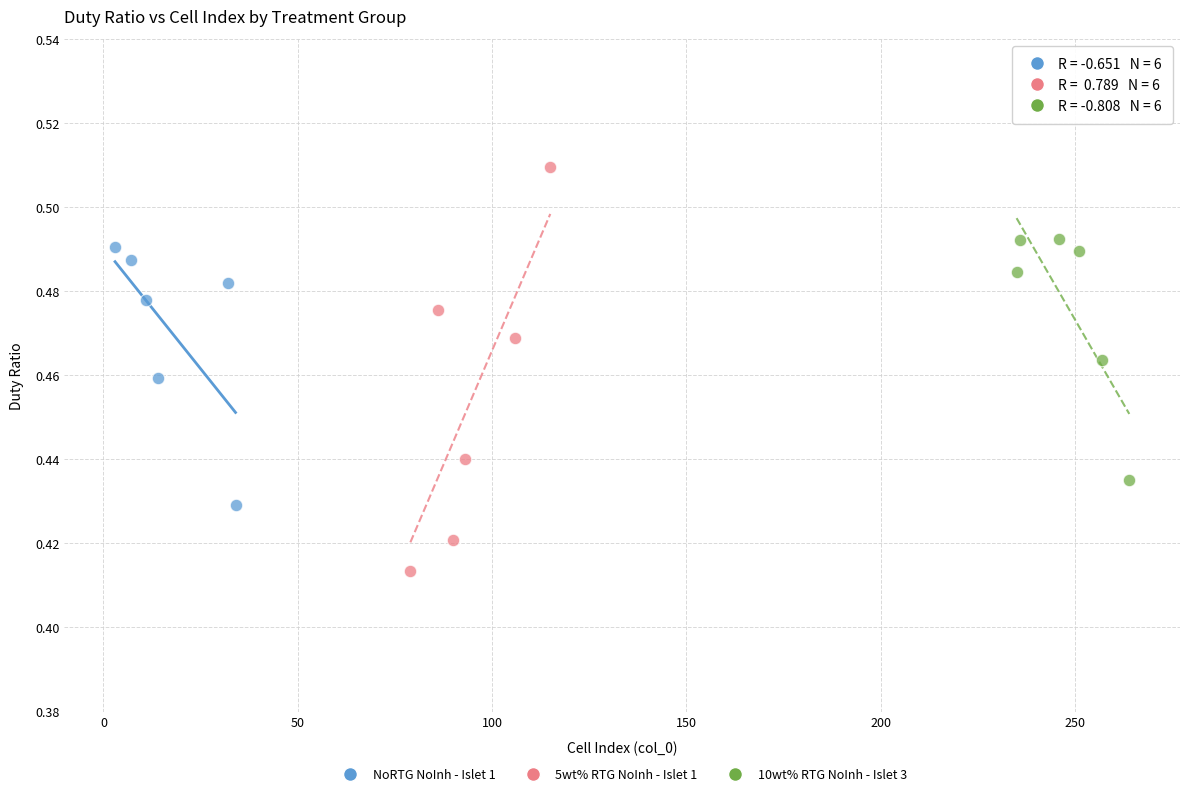

Which series contains the highest Y value?

5wt% RTG NoInh - Islet 1